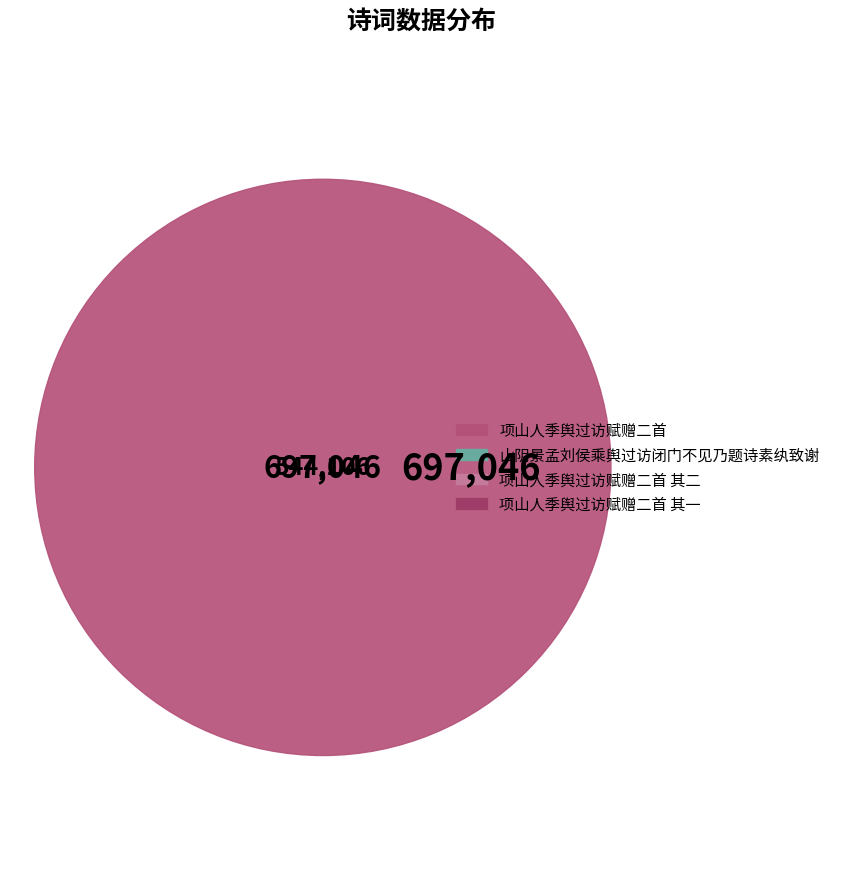

How many segments does this pie chart have?

4